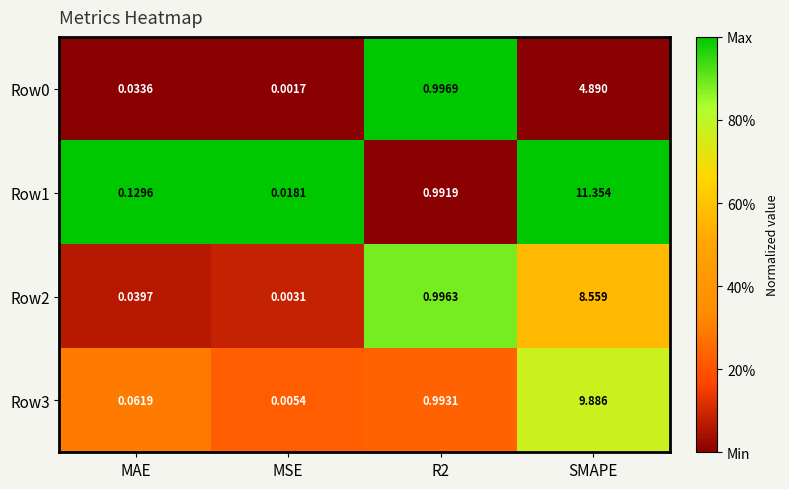

How many categories are shown in the chart?

4